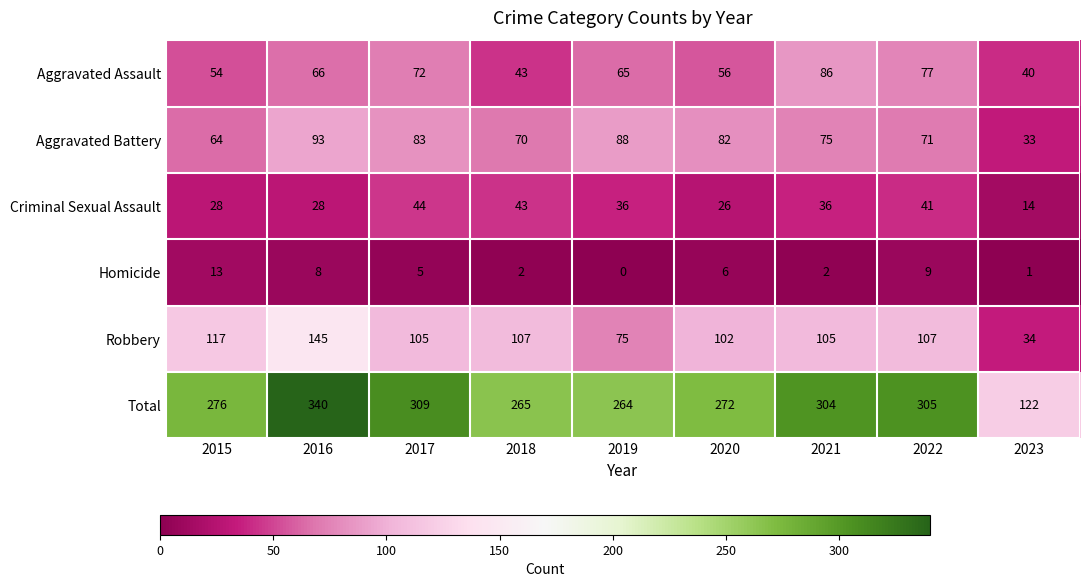

Is it true that Homicide equals 16 at 2022?

False